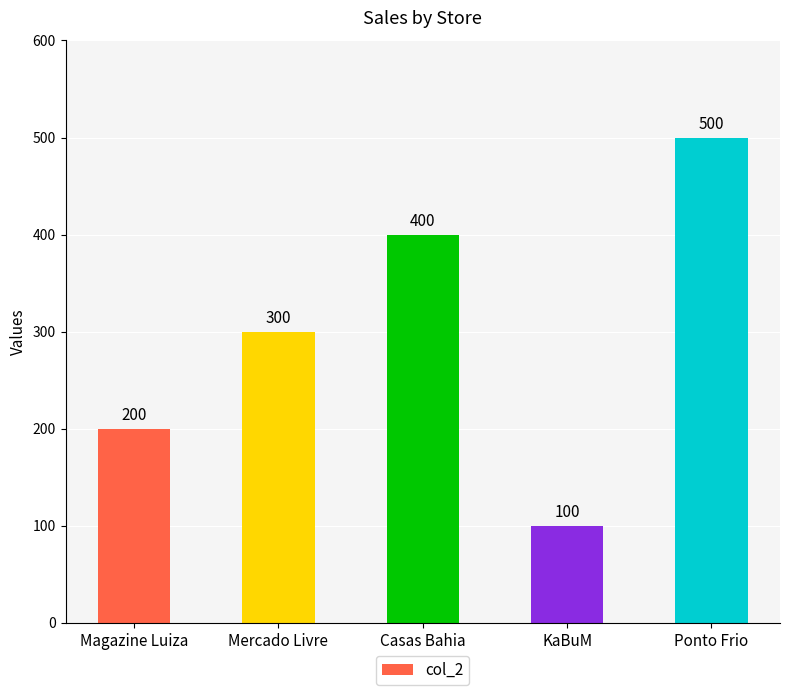

How many data points are less than 300?

2